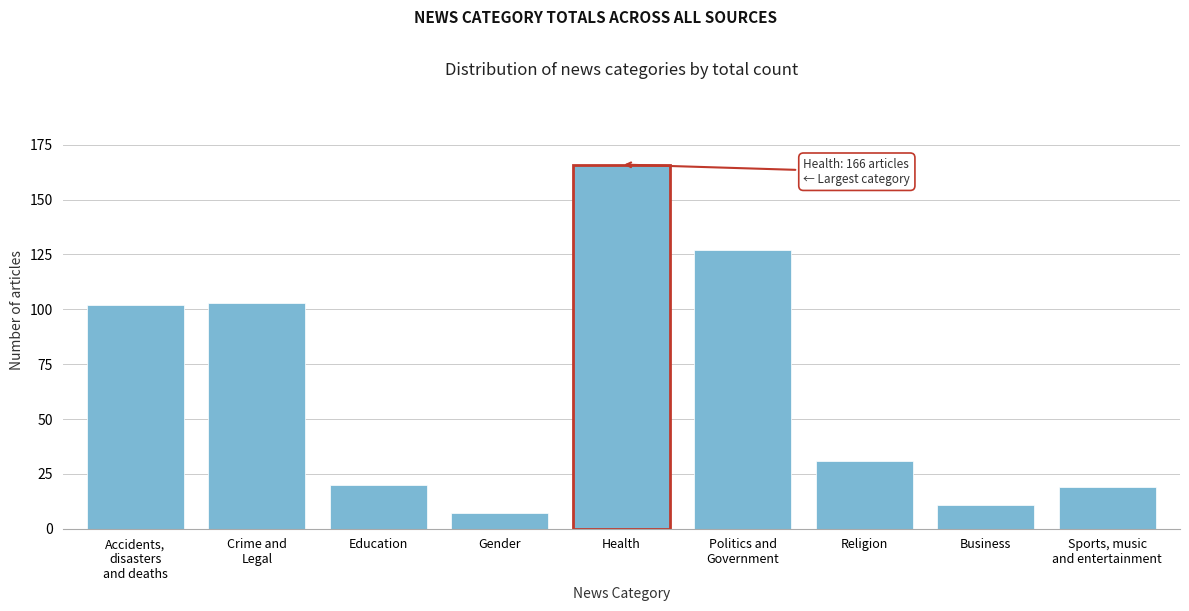

Reading right to left, extract all data points from this chart.

19	11	31	127	166	7	20	103	102